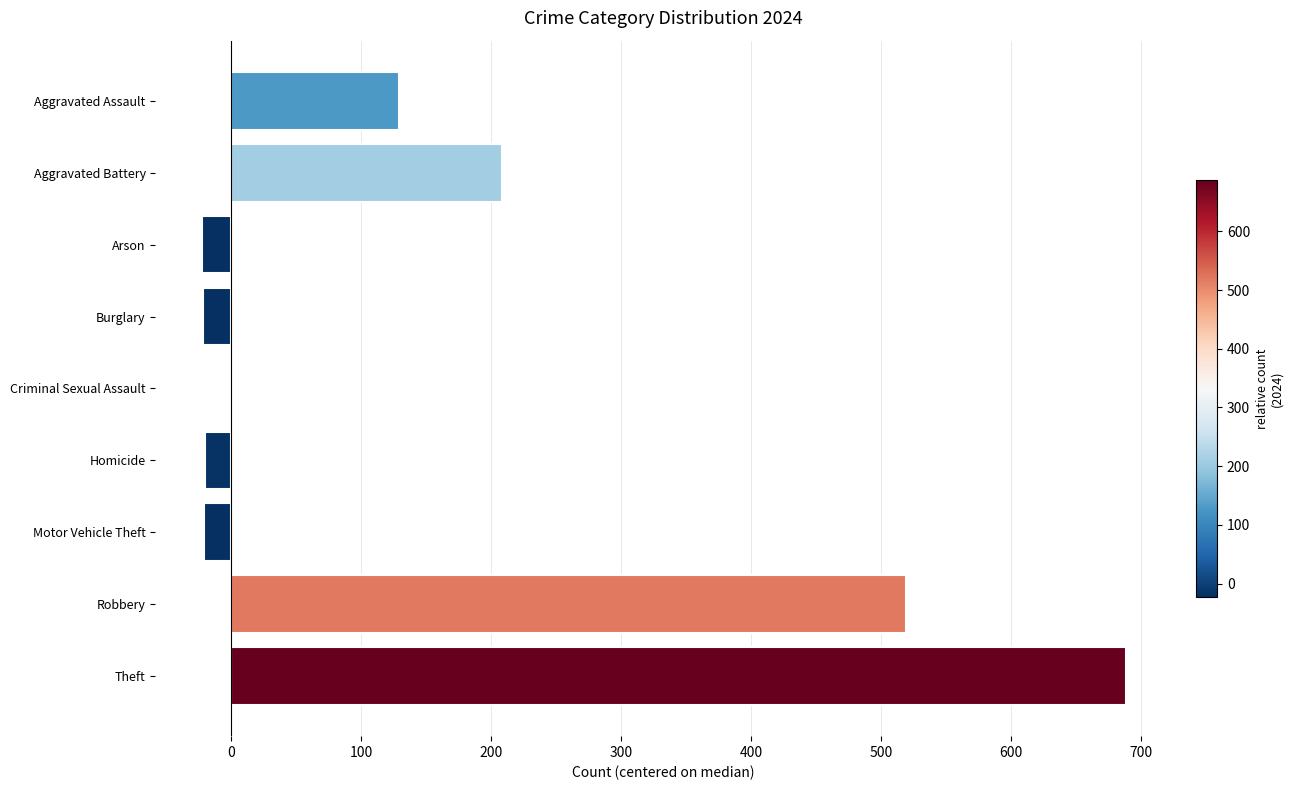

Between Homicide and Aggravated Assault, which is larger?

Aggravated Assault